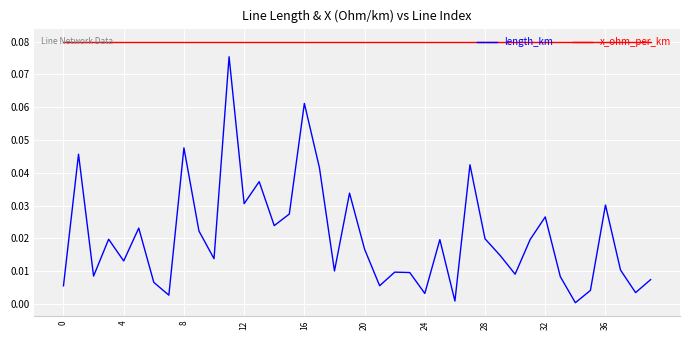

Which series has the largest range (max minus min)?

length_km